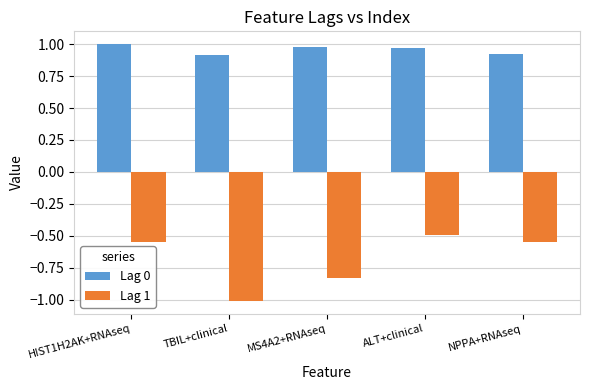

How many bars are there in total?

10